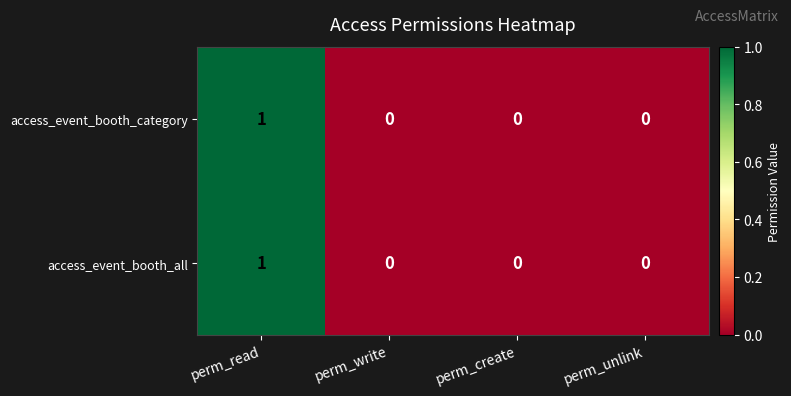

Which category has the highest value across all series?

perm_read